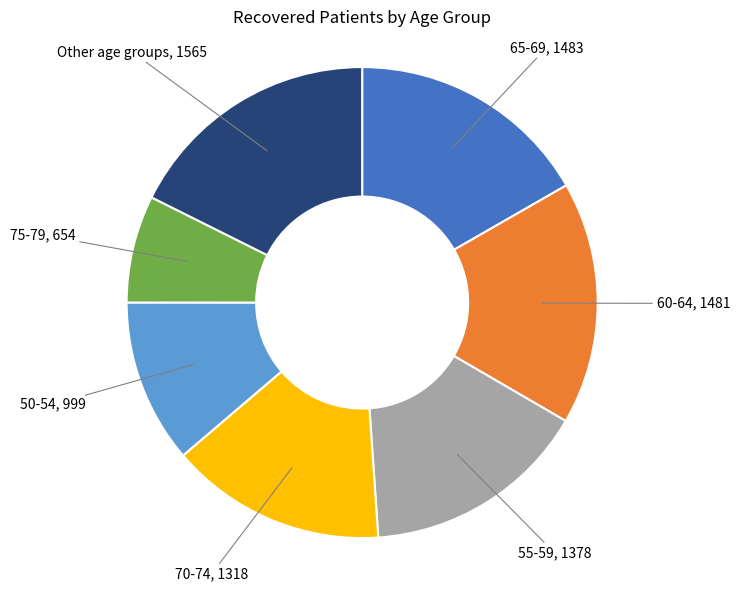

Is there a majority slice in this chart?

No